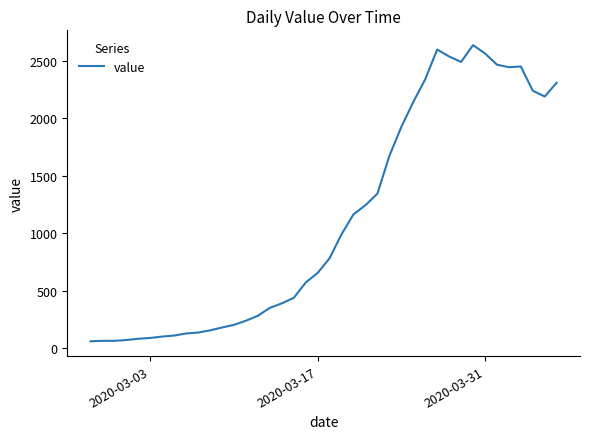

True or false: there are more than 1 points higher than both neighbors.

True